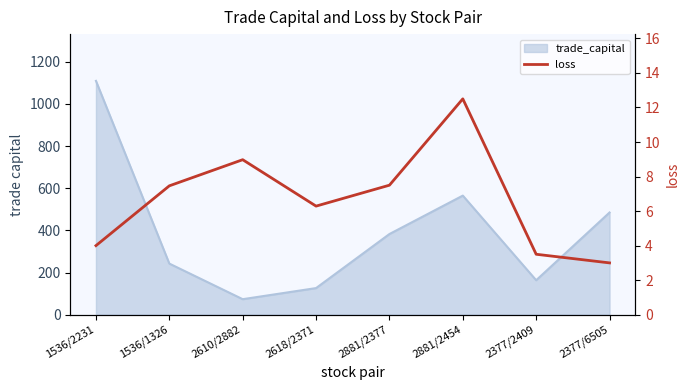

What is the label of the 5th point from the left?

2881/2377